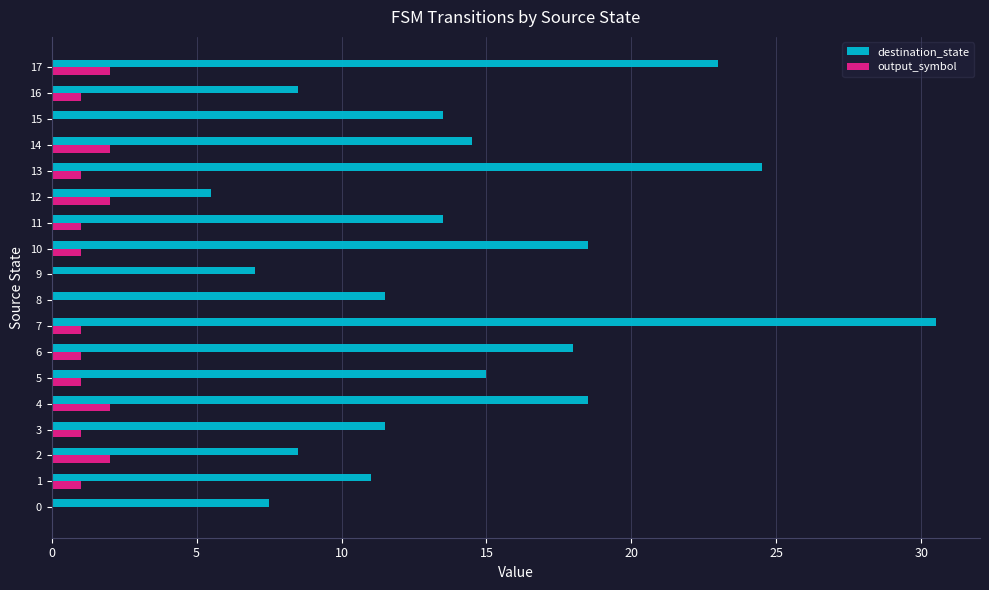

Which series changed the most between 5 and 8?

destination_state